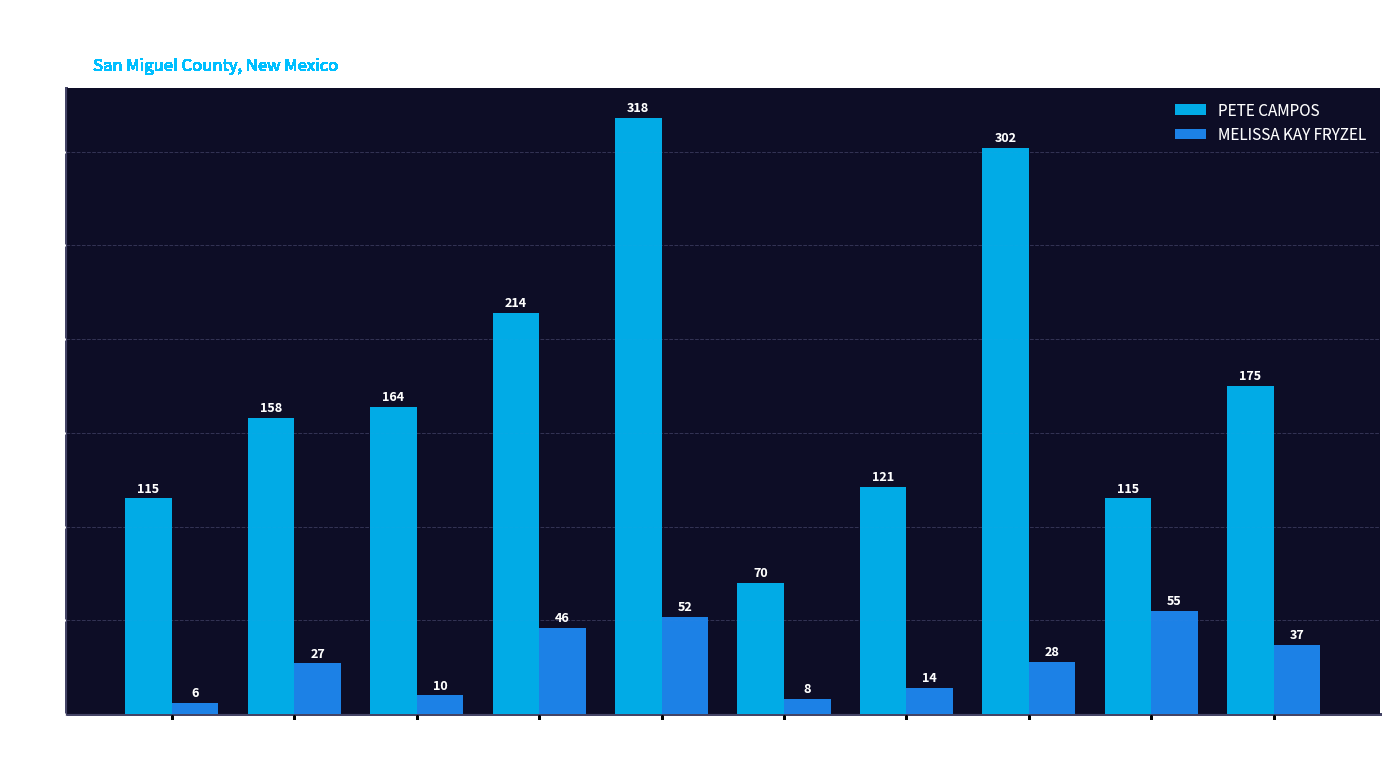

Read the PETE CAMPOS value at PCT 004.

214